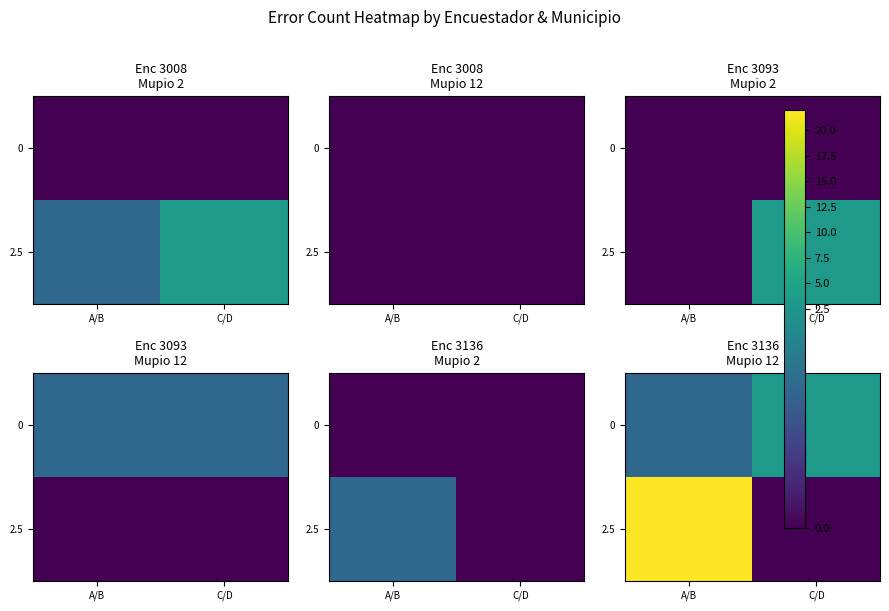

What is the spread (max minus min) of values at C/D?

3